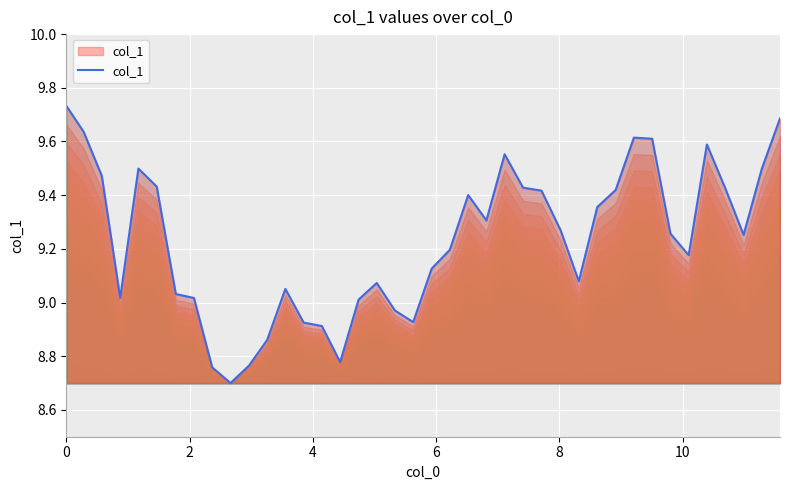

What is the minimum value shown in the chart?

8.7